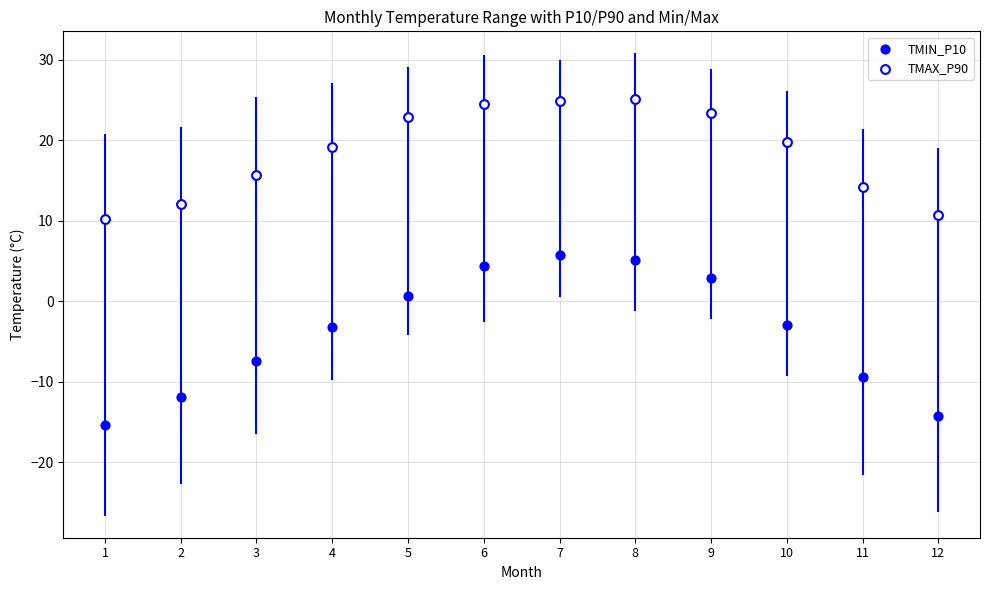

Which series has the largest Y range (max minus min)?

TMIN_P10